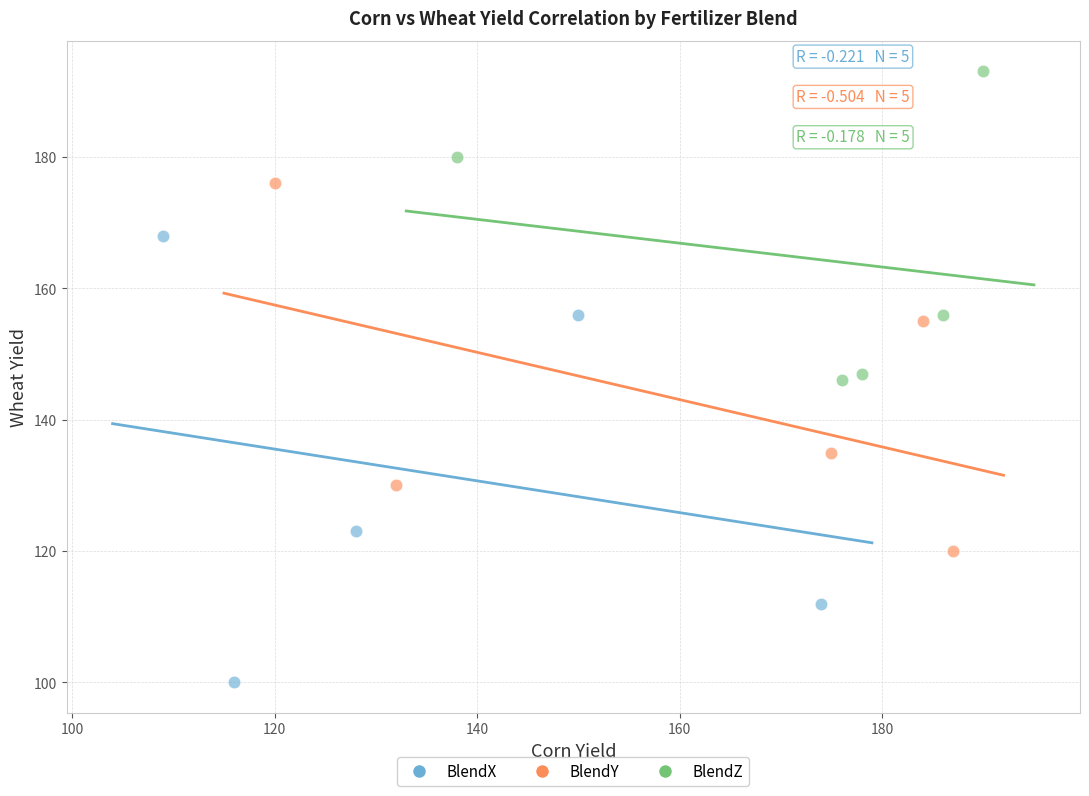

What are all the series names shown in the legend?

BlendX, BlendY, BlendZ